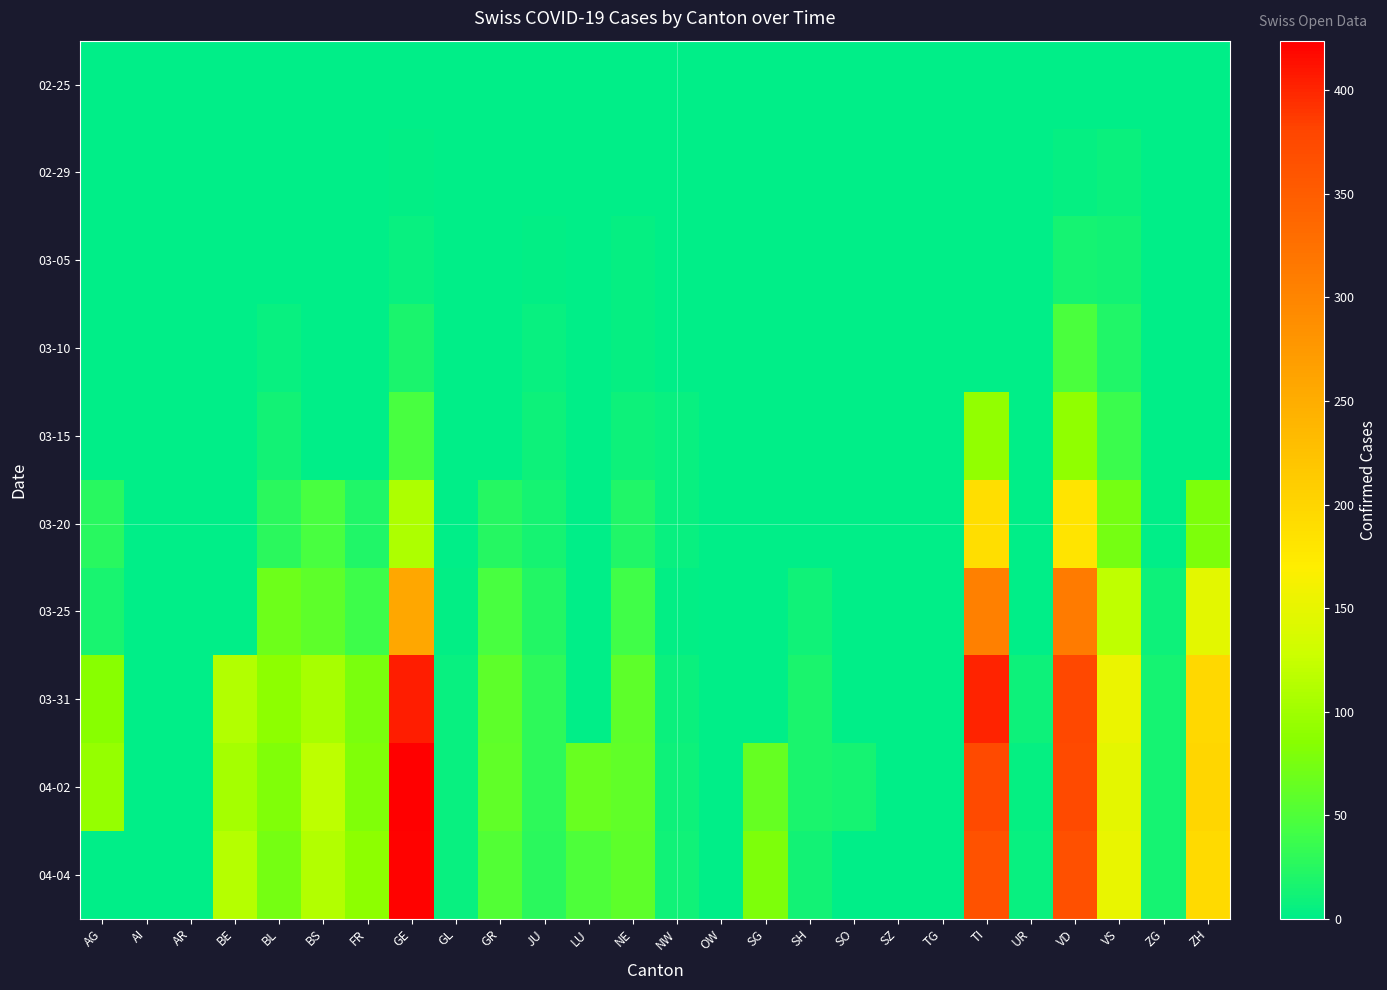

Reading left to right, what are all the values shown in this chart?

02-25: AG=0	AI=0	AR=0	BE=0	BL=0	BS=0	FR=0	GE=0	GL=0	GR=0	JU=0	LU=0	NE=0	NW=0	OW=0	SG=0	SH=0	SO=0	SZ=0	TG=0	TI=0	UR=0	VD=0	VS=0	ZG=0	ZH=0
02-29: AG=0	AI=0	AR=0	BE=0	BL=1	BS=0	FR=0	GE=3	GL=0	GR=0	JU=1	LU=0	NE=0	NW=0	OW=0	SG=0	SH=0	SO=0	SZ=0	TG=0	TI=0	UR=0	VD=4	VS=7	ZG=0	ZH=0
03-05: AG=0	AI=0	AR=0	BE=0	BL=1	BS=1	FR=0	GE=5	GL=0	GR=0	JU=2	LU=0	NE=4	NW=0	OW=0	SG=0	SH=0	SO=0	SZ=0	TG=0	TI=0	UR=0	VD=14	VS=12	ZG=0	ZH=0
03-10: AG=0	AI=0	AR=0	BE=0	BL=5	BS=1	FR=0	GE=18	GL=0	GR=0	JU=5	LU=0	NE=4	NW=0	OW=0	SG=0	SH=0	SO=0	SZ=0	TG=0	TI=0	UR=0	VD=48	VS=21	ZG=0	ZH=0
03-15: AG=0	AI=0	AR=0	BE=0	BL=12	BS=0	FR=0	GE=46	GL=0	GR=0	JU=9	LU=0	NE=9	NW=6	OW=0	SG=0	SH=0	SO=0	SZ=0	TG=0	TI=92	UR=0	VD=90	VS=37	ZG=0	ZH=0
03-20: AG=25	AI=0	AR=0	BE=0	BL=27	BS=45	FR=20	GE=109	GL=0	GR=24	JU=14	LU=0	NE=21	NW=5	OW=0	SG=0	SH=0	SO=0	SZ=0	TG=0	TI=190	UR=0	VD=182	VS=74	ZG=1	ZH=78
03-25: AG=16	AI=0	AR=0	BE=0	BL=68	BS=58	FR=39	GE=258	GL=2	GR=45	JU=23	LU=0	NE=41	NW=3	OW=0	SG=0	SH=10	SO=0	SZ=0	TG=0	TI=306	UR=0	VD=312	VS=120	ZG=9	ZH=146
03-31: AG=85	AI=0	AR=0	BE=111	BL=88	BS=105	FR=77	GE=405	GL=5	GR=58	JU=29	LU=0	NE=59	NW=7	OW=0	SG=0	SH=18	SO=0	SZ=0	TG=0	TI=401	UR=9	VD=377	VS=154	ZG=14	ZH=196
04-02: AG=94	AI=0	AR=0	BE=104	BL=81	BS=119	FR=80	GE=424	GL=5	GR=60	JU=29	LU=66	NE=61	NW=9	OW=0	SG=64	SH=18	SO=14	SZ=0	TG=0	TI=374	UR=4	VD=374	VS=148	ZG=14	ZH=200
04-04: AG=0	AI=0	AR=0	BE=113	BL=73	BS=112	FR=89	GE=421	GL=5	GR=52	JU=27	LU=49	NE=59	NW=10	OW=0	SG=79	SH=12	SO=0	SZ=0	TG=0	TI=363	UR=6	VD=367	VS=151	ZG=14	ZH=194